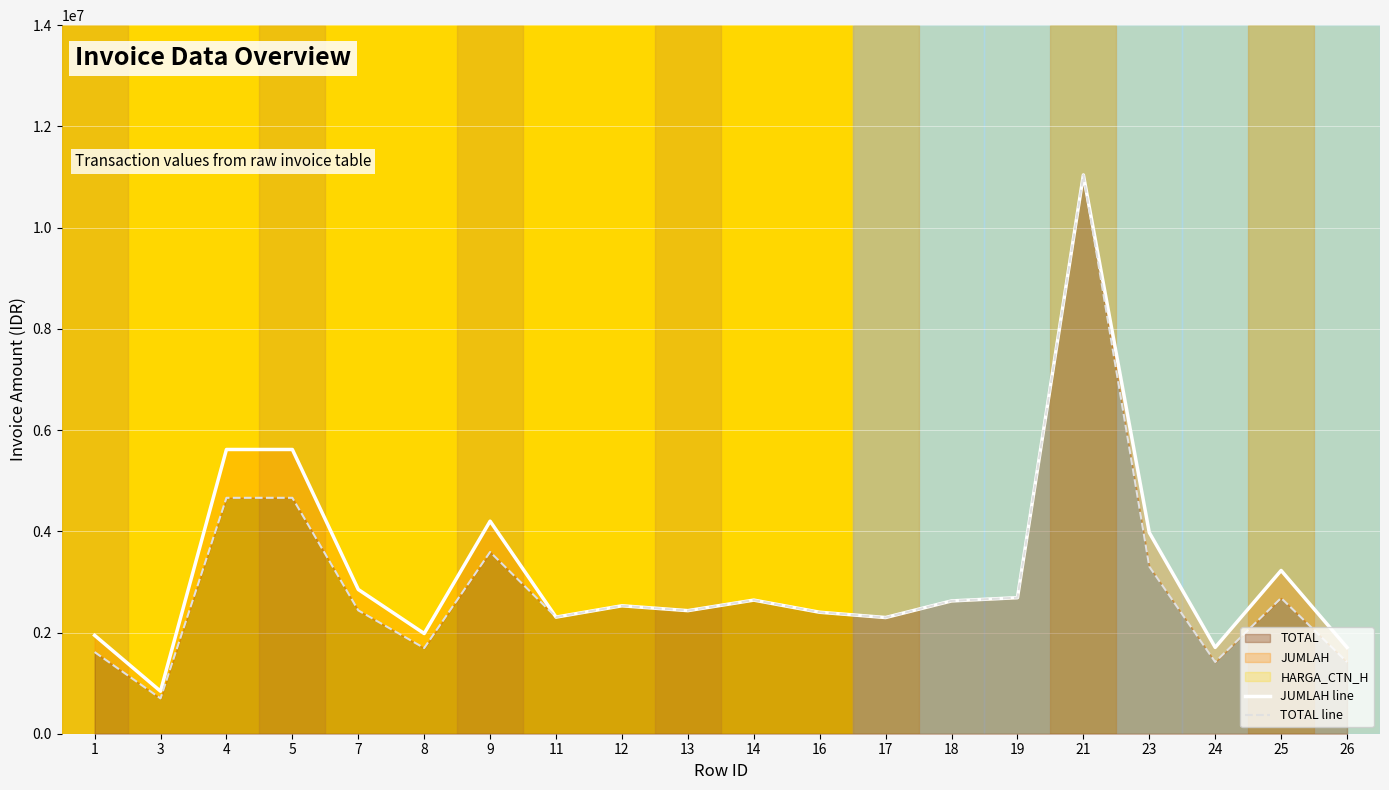

Rank the categories by JUMLAH line value from lowest to highest.

3, 26, 24, 1, 8, 17, 11, 16, 13, 12, 18, 14, 19, 7, 25, 23, 9, 4, 5, 21